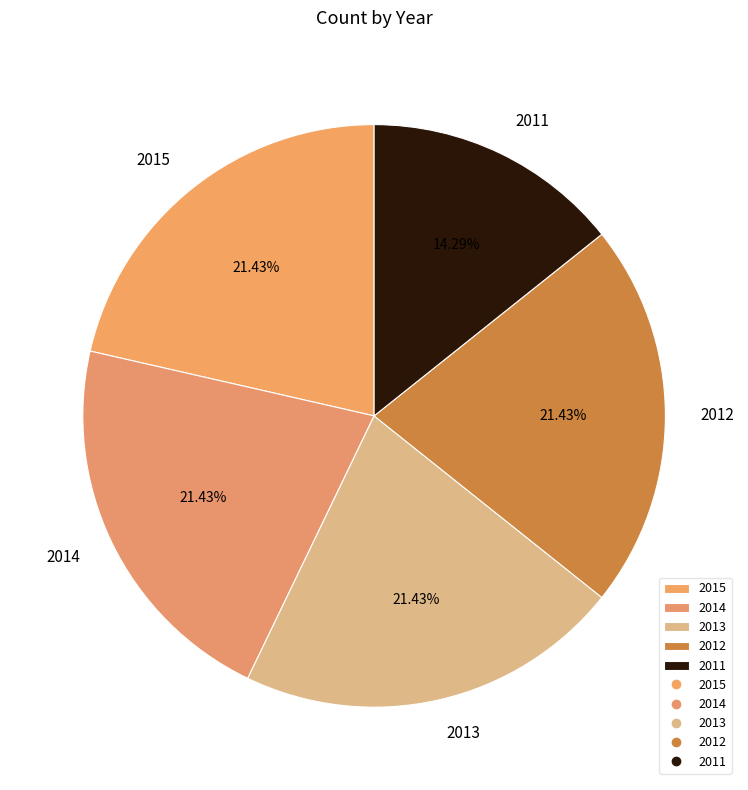

Which has a higher value, 2011 or 2012?

2012